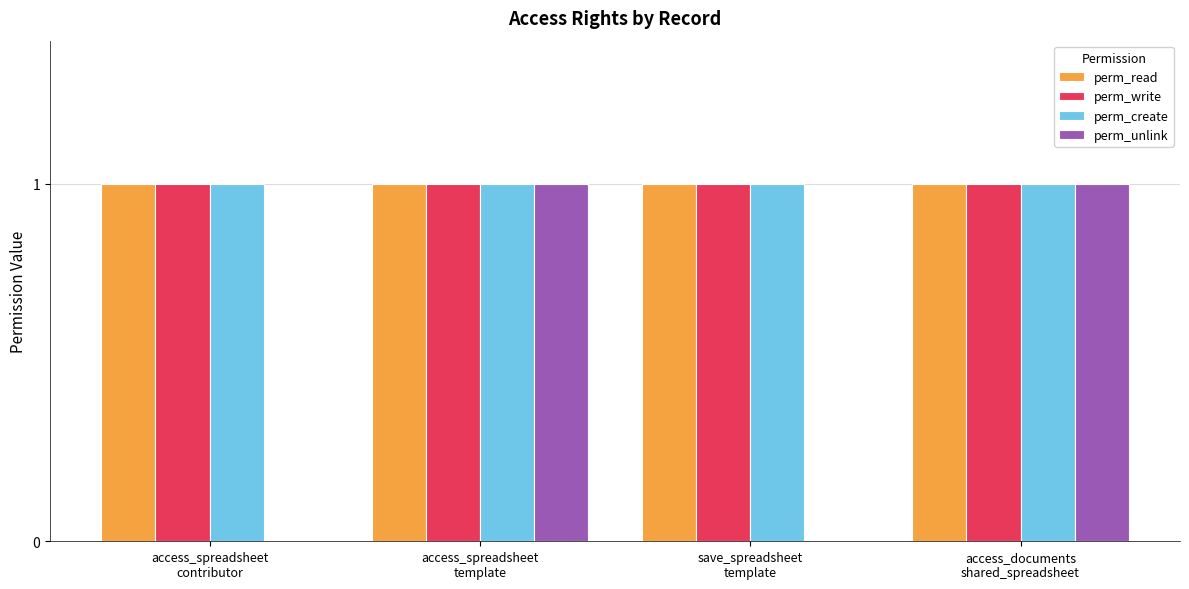

What is the maximum value for perm_create?

1